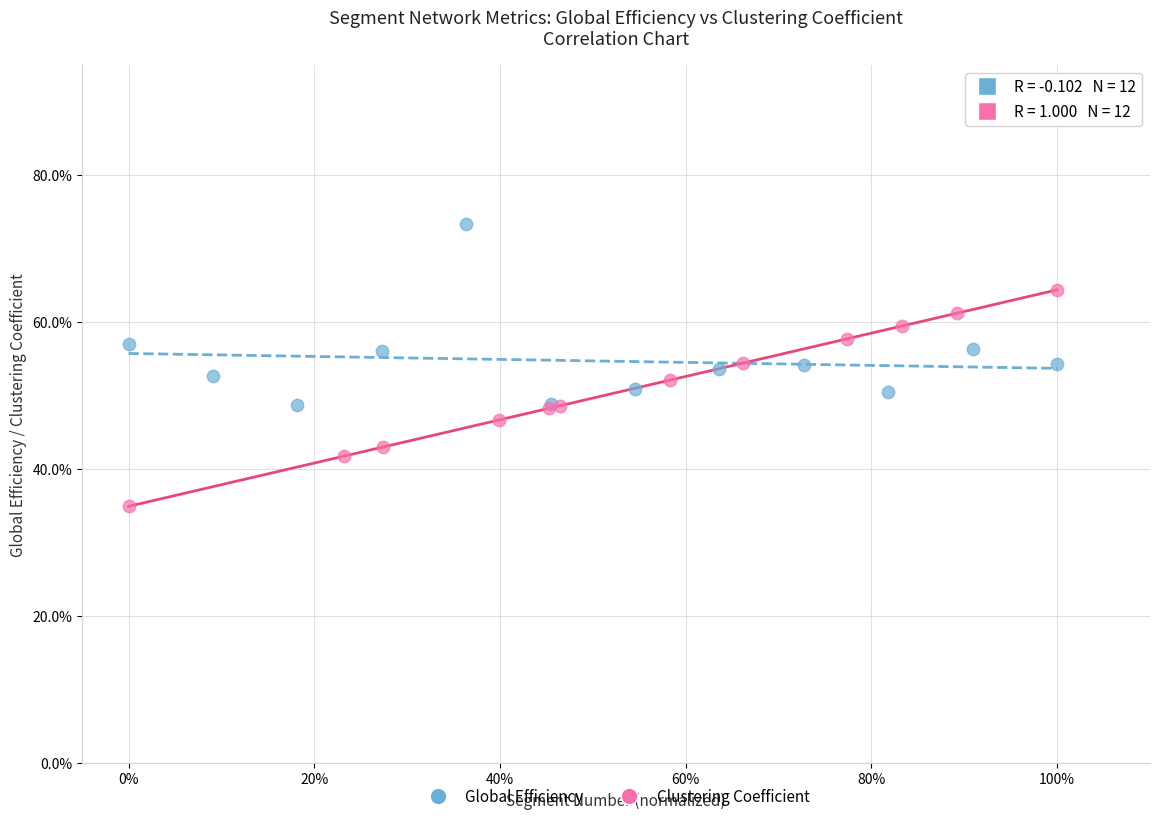

What are all the series names shown in the legend?

Global Efficiency, Clustering Coefficient